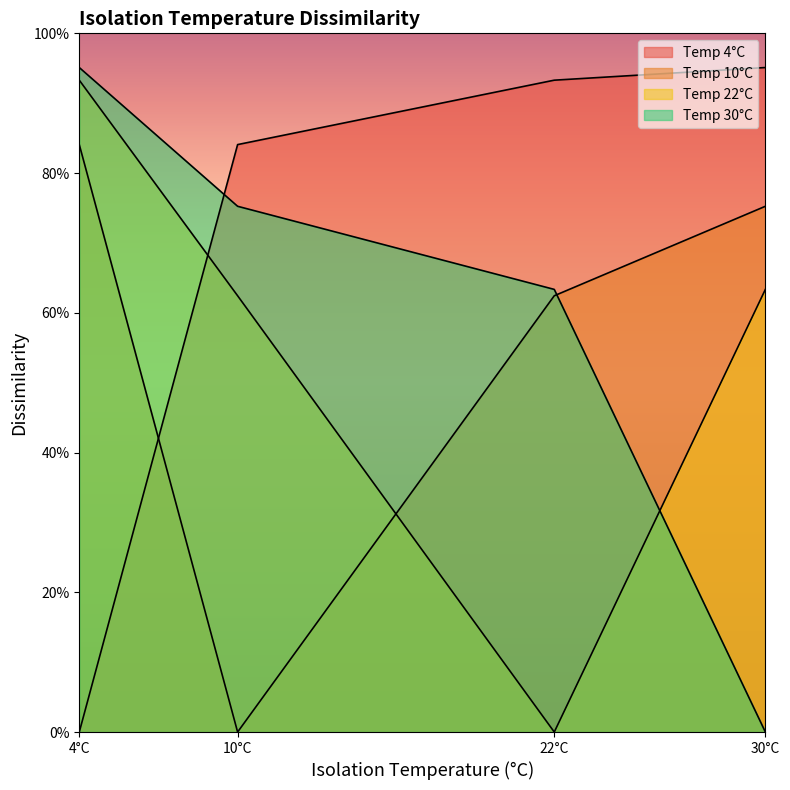

Is it true that Temp 22°C equals 0.6 at 4°C?

False